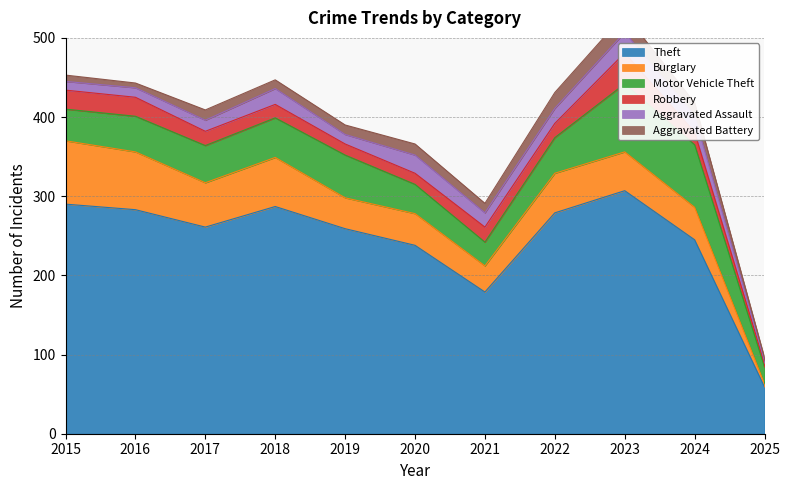

True or false: Theft and Aggravated Assault cross at least once.

False